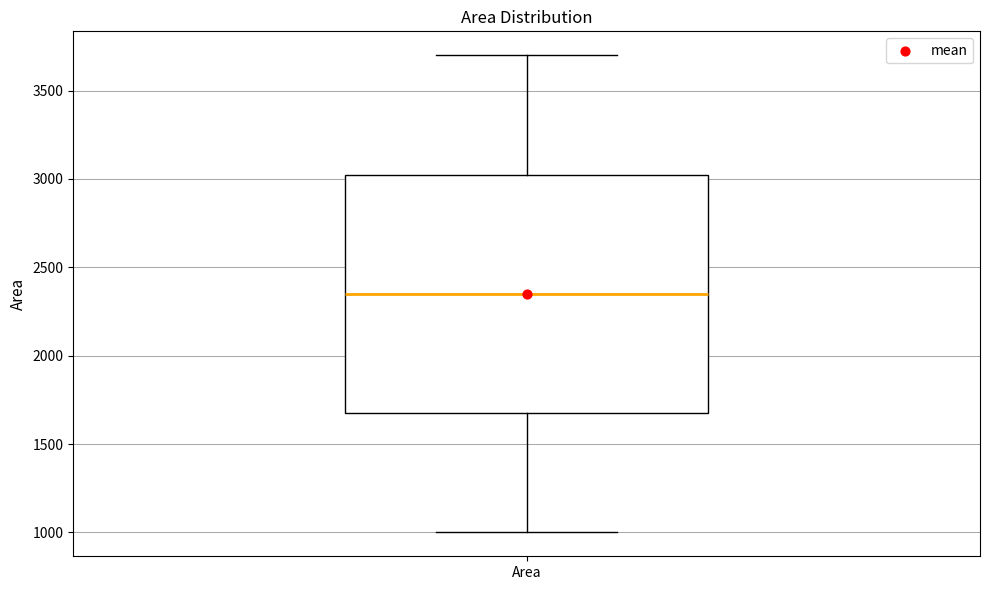

Transcribe this box plot: give where the median line is, the range the box spans, and where the two whiskers end, as read against the y-axis. The values are not printed on the chart, so give them approximately, as read against the axis.

median 2350, box 1700 to 3050, whiskers 1000 to 3700